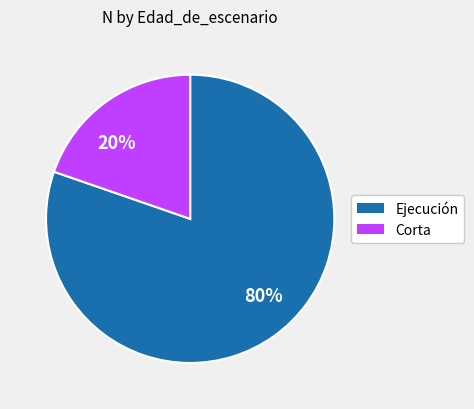

Count the number of slices in the pie.

2